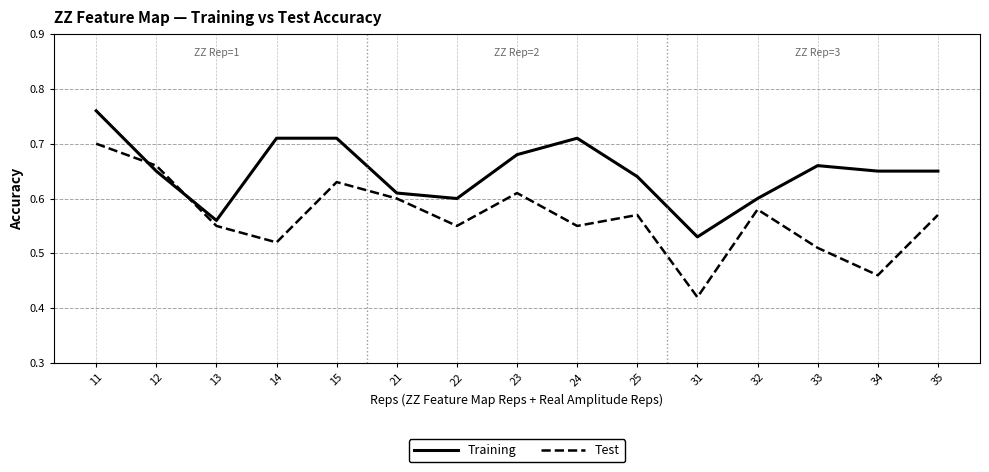

Which label corresponds to the smallest value in the chart?

31